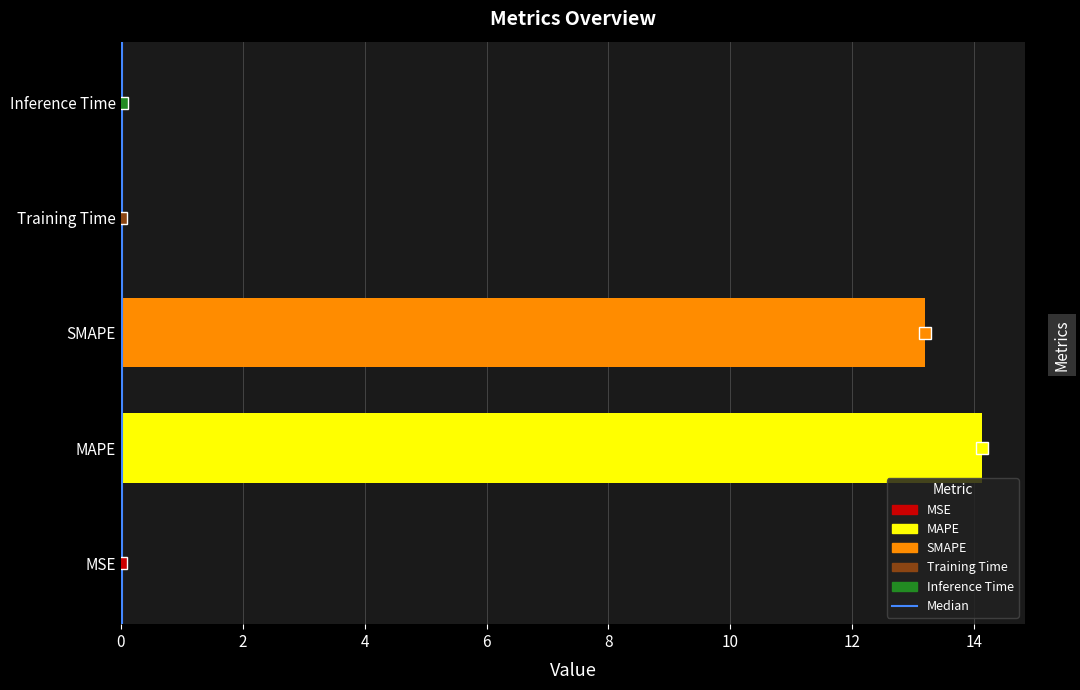

What is the sum of all values?

27.4